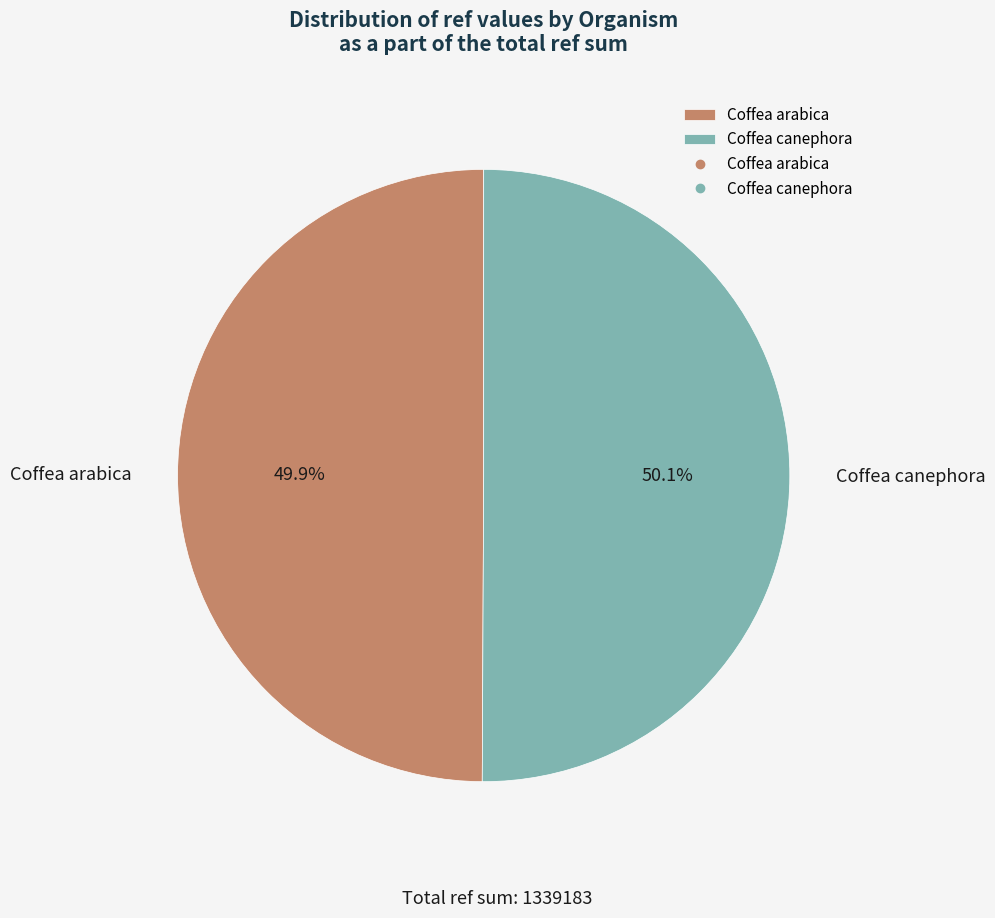

How many segments does this pie chart have?

2